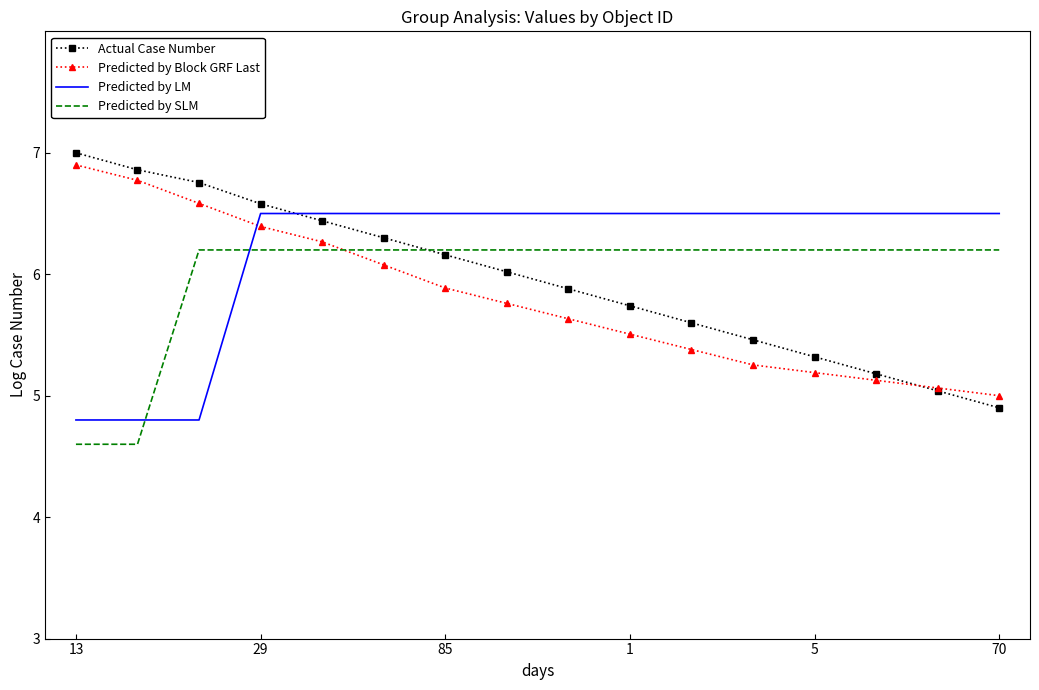

How many categories are shown in the chart?

16